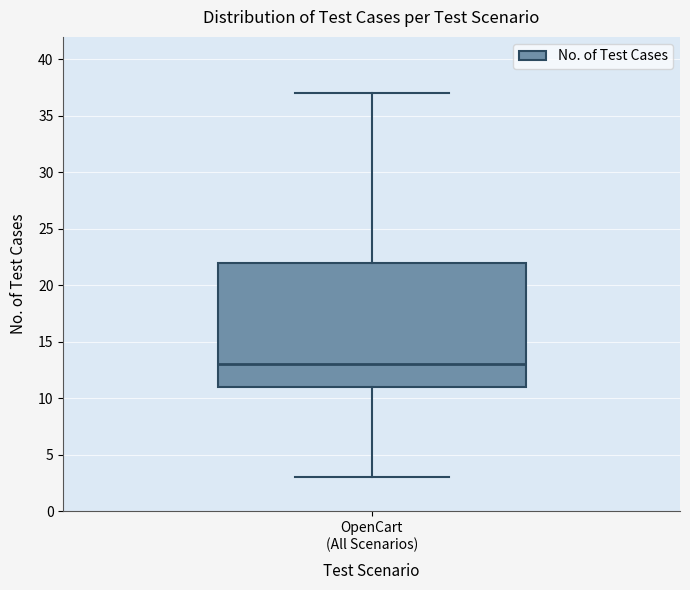

Where does the median line of the box for OpenCart (All Scenarios) sit on the y-axis? The values are not printed on the chart, so give them approximately, as read against the axis.

13